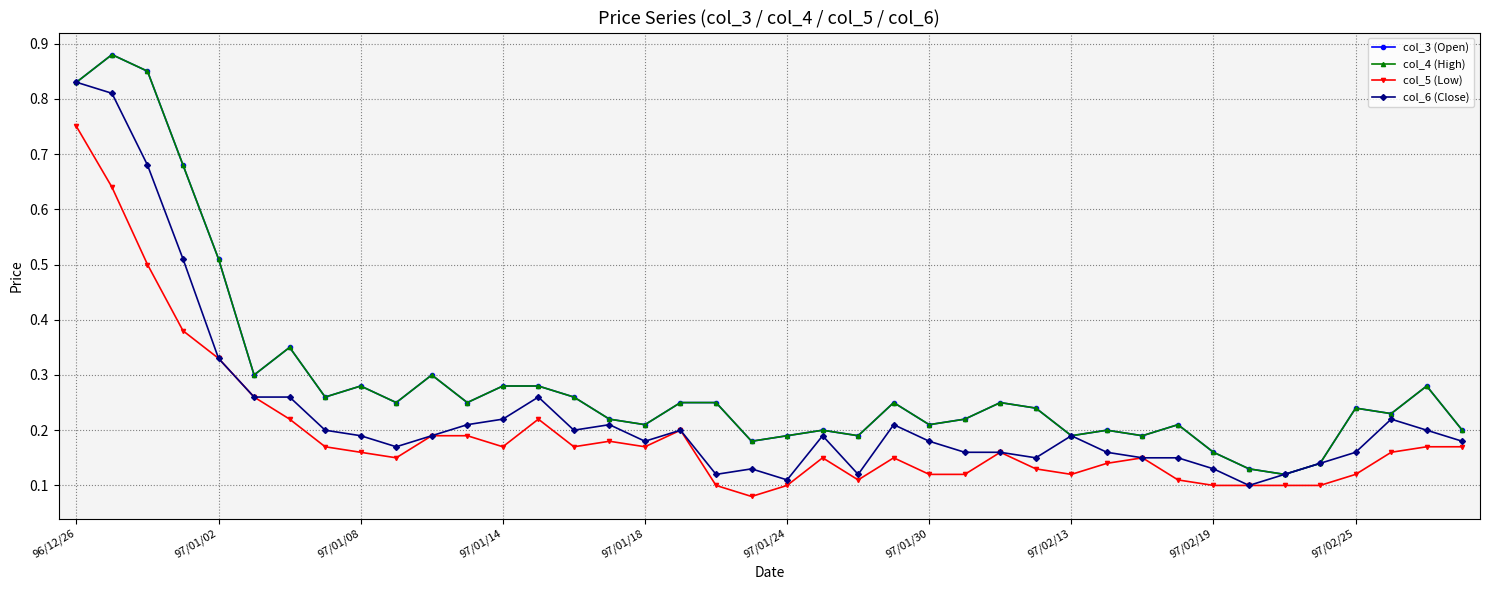

True or false: col_5 (Low) and col_3 (Open) intersect in this chart.

False